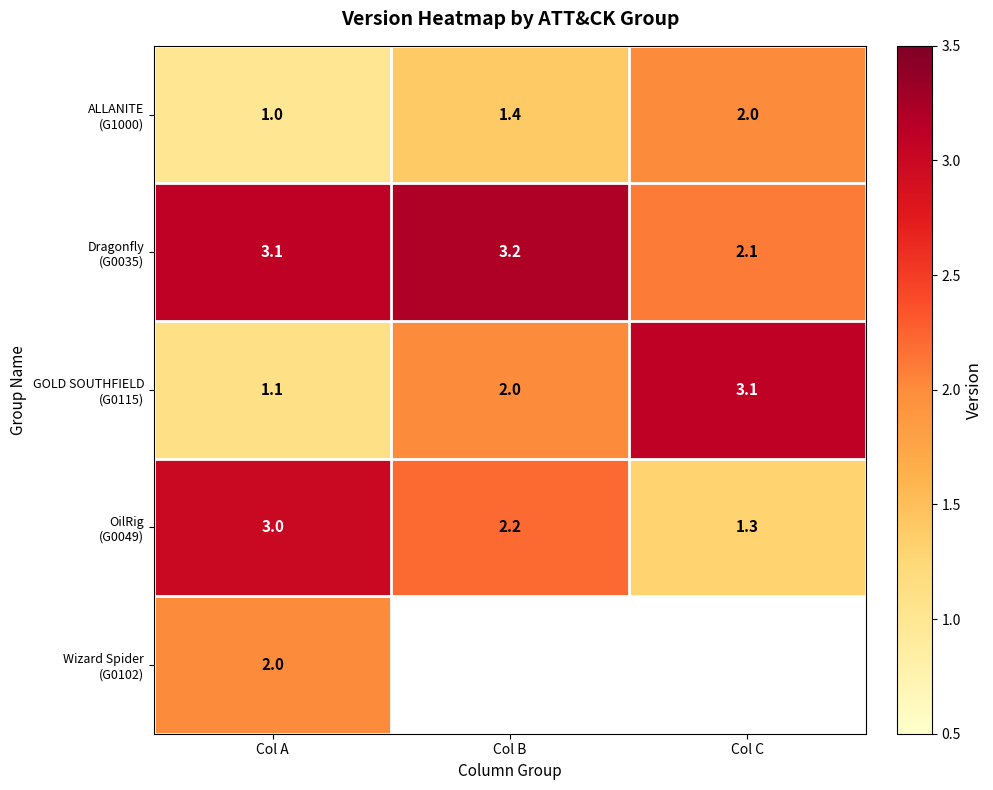

What is the total value across all series at Col A?

10.2